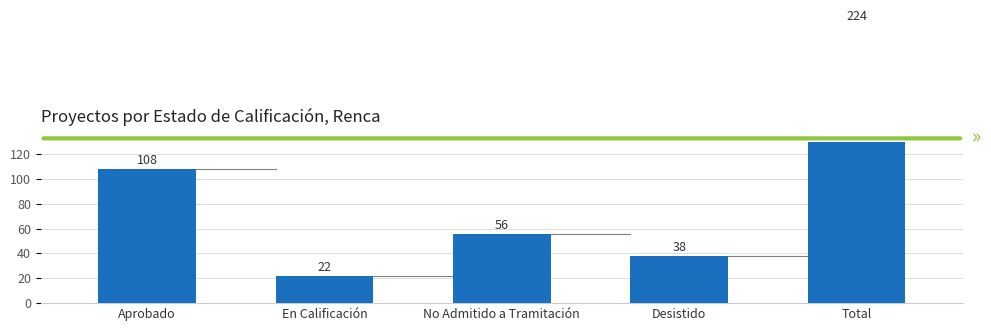

How many series are shown in this chart?

1